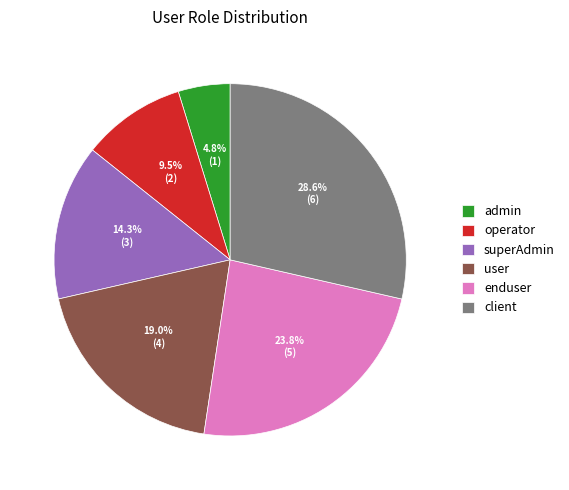

To the nearest percent, what is the difference between the largest and smallest slice percentages?

24%